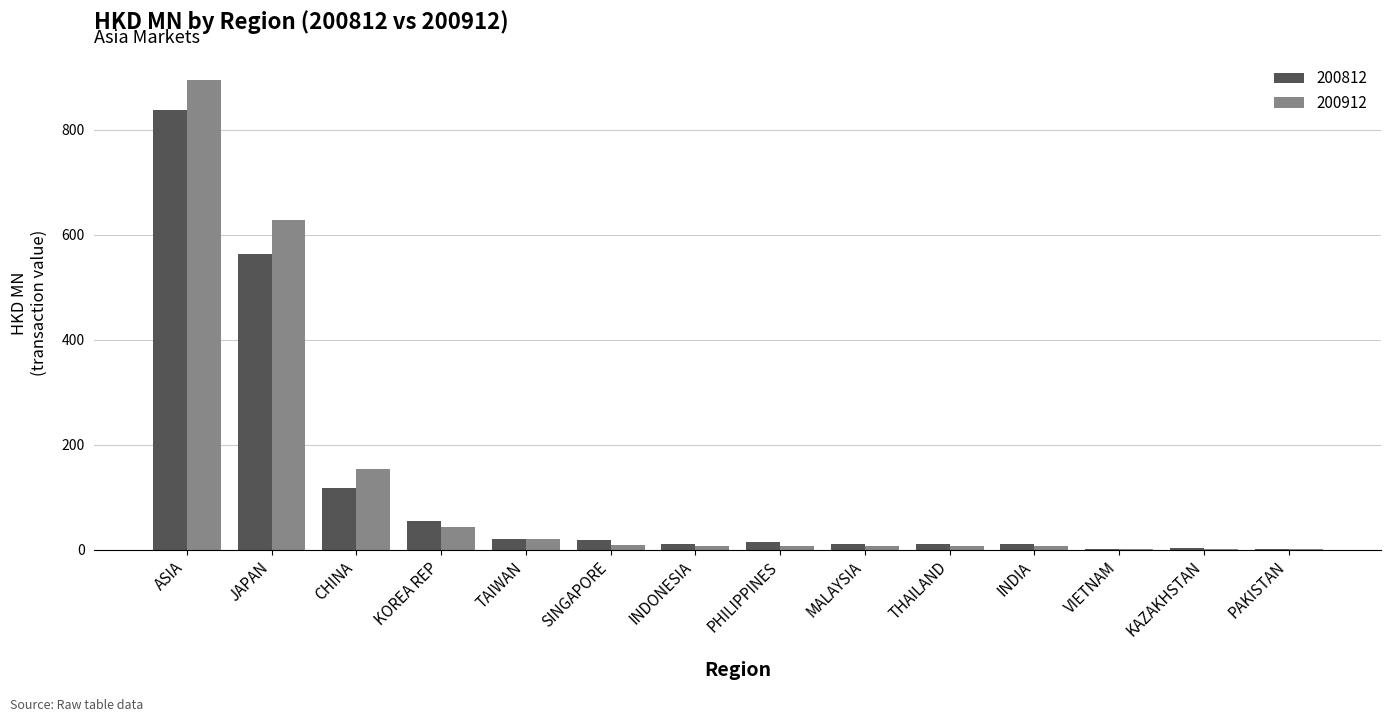

Which category has the highest value across all series?

ASIA